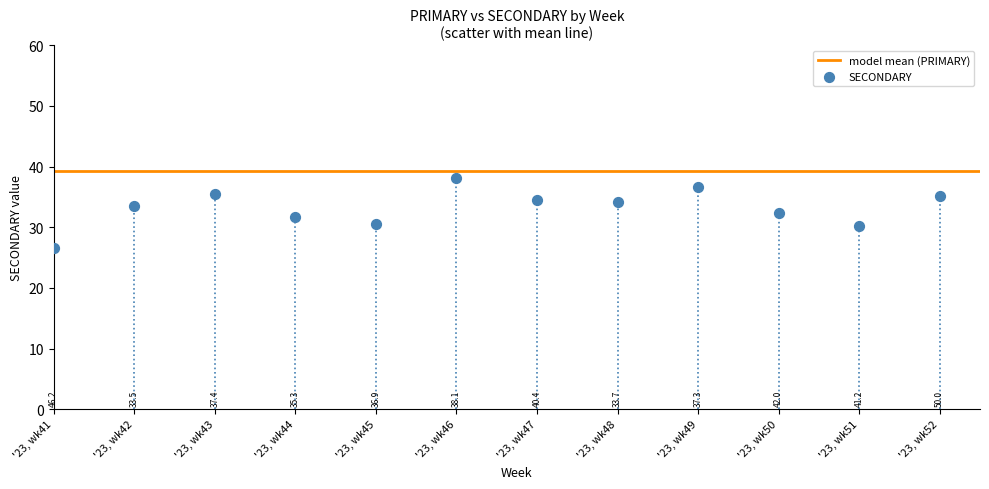

What is the range of Y values (max minus min)?

11.6